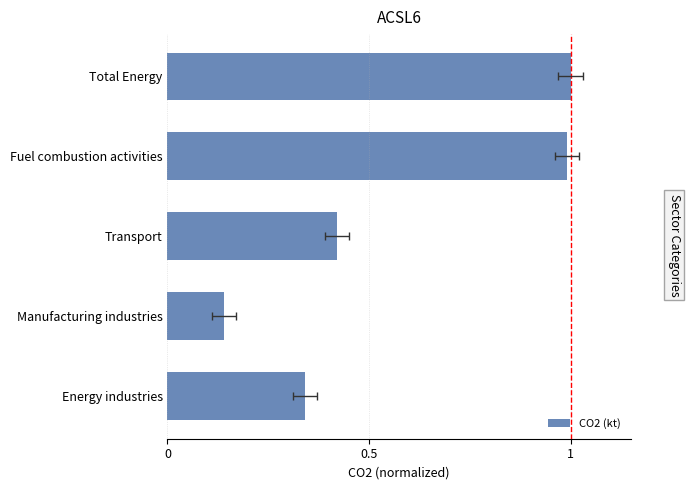

What is the change in value from Transport to Total Energy?

+0.6